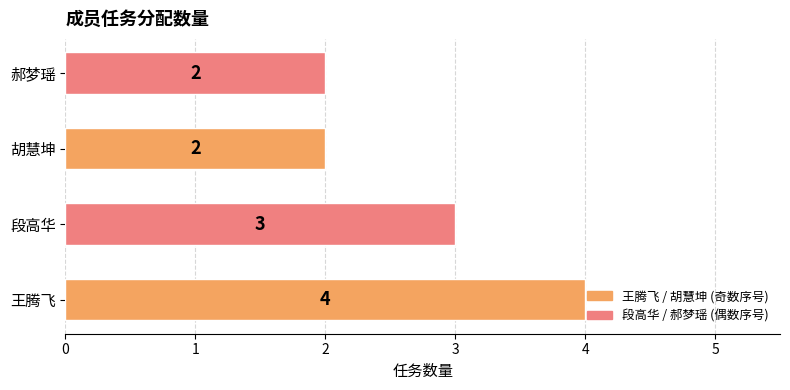

What is the ratio of the value at 段高华 to the value at 胡慧坤?

1.5